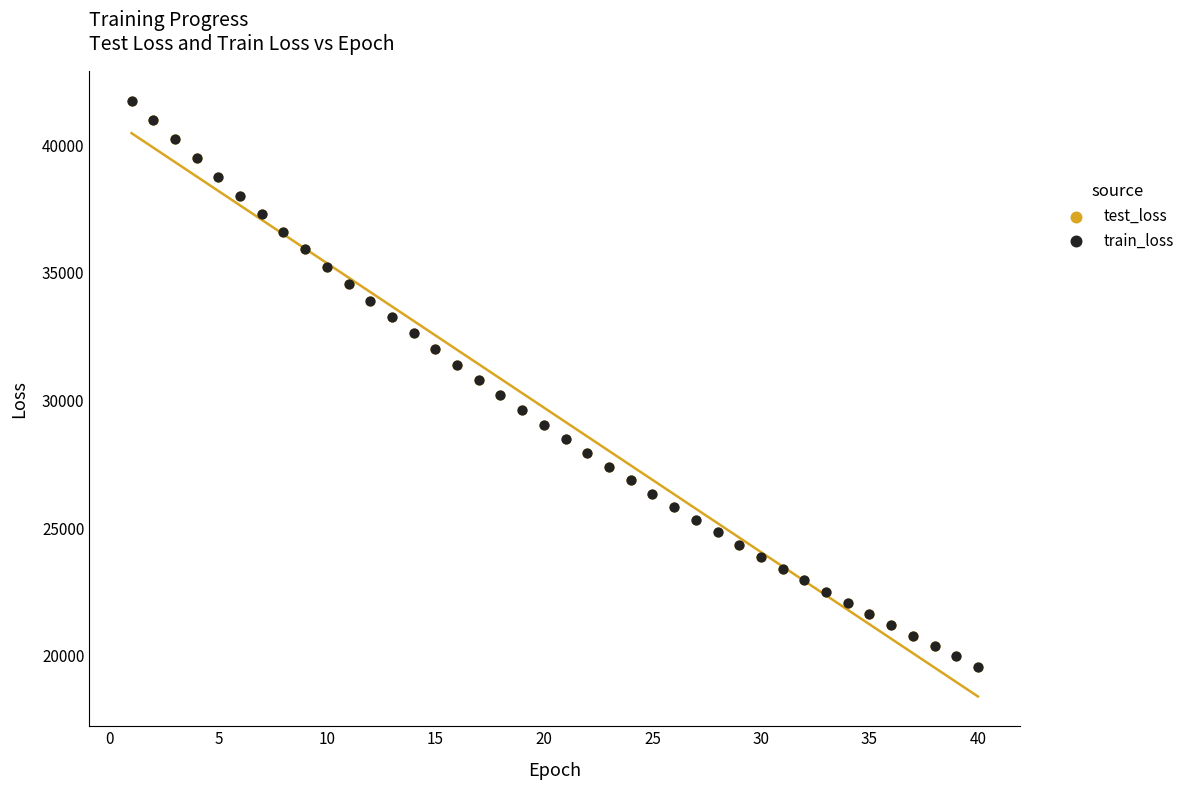

What are all the series names shown in the legend?

test_loss, train_loss